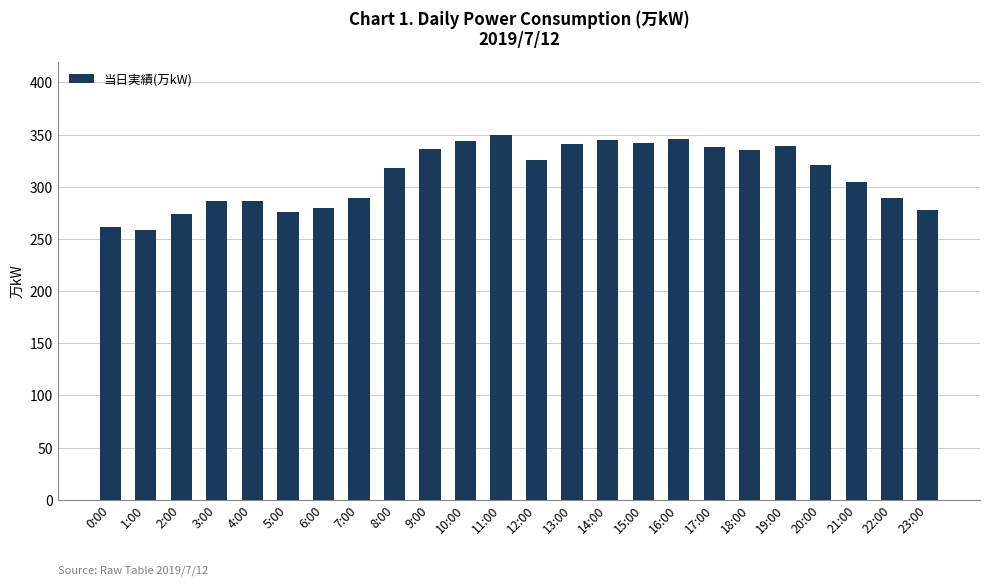

Count the number of data series in this chart.

1